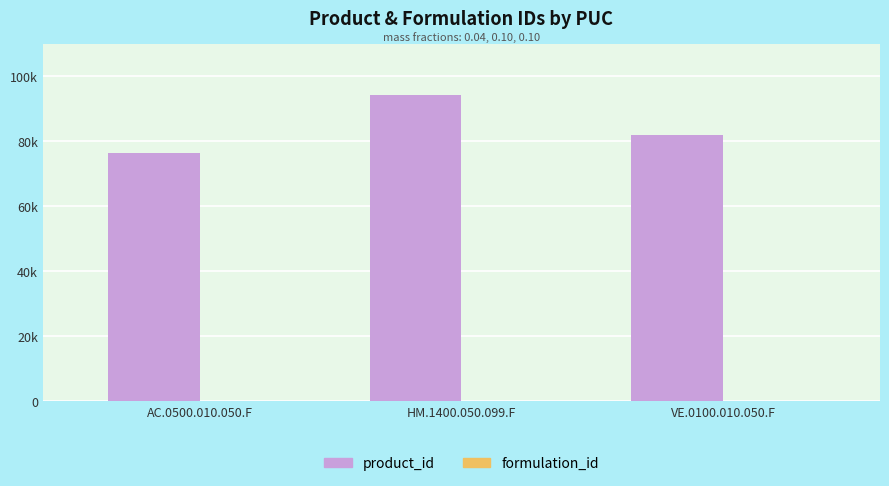

Rank the series by their maximum value, from lowest to highest.

formulation_id, product_id